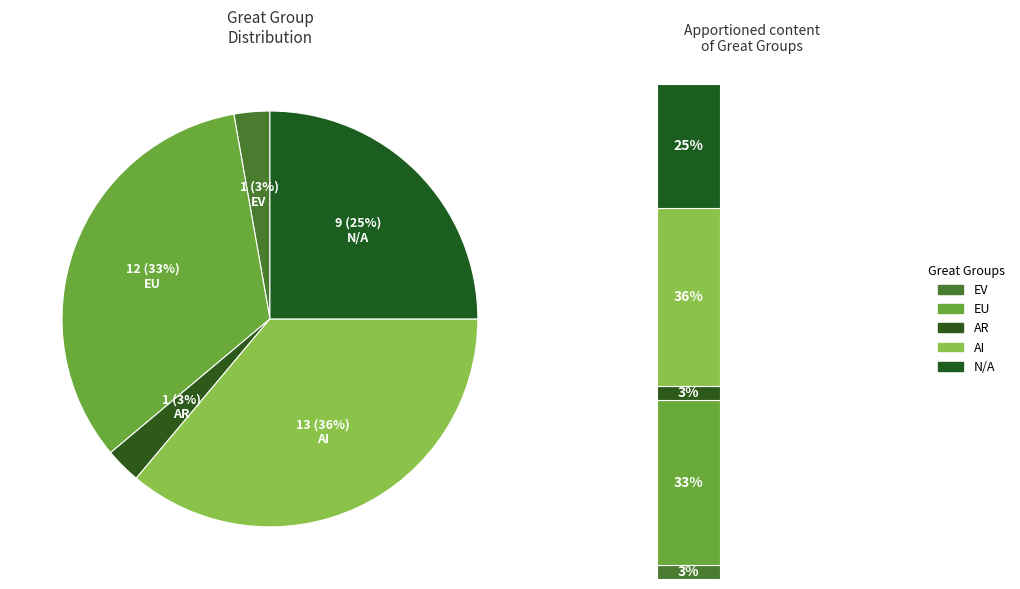

To the nearest percent, what is the difference between the AI and EV slice percentages?

33%